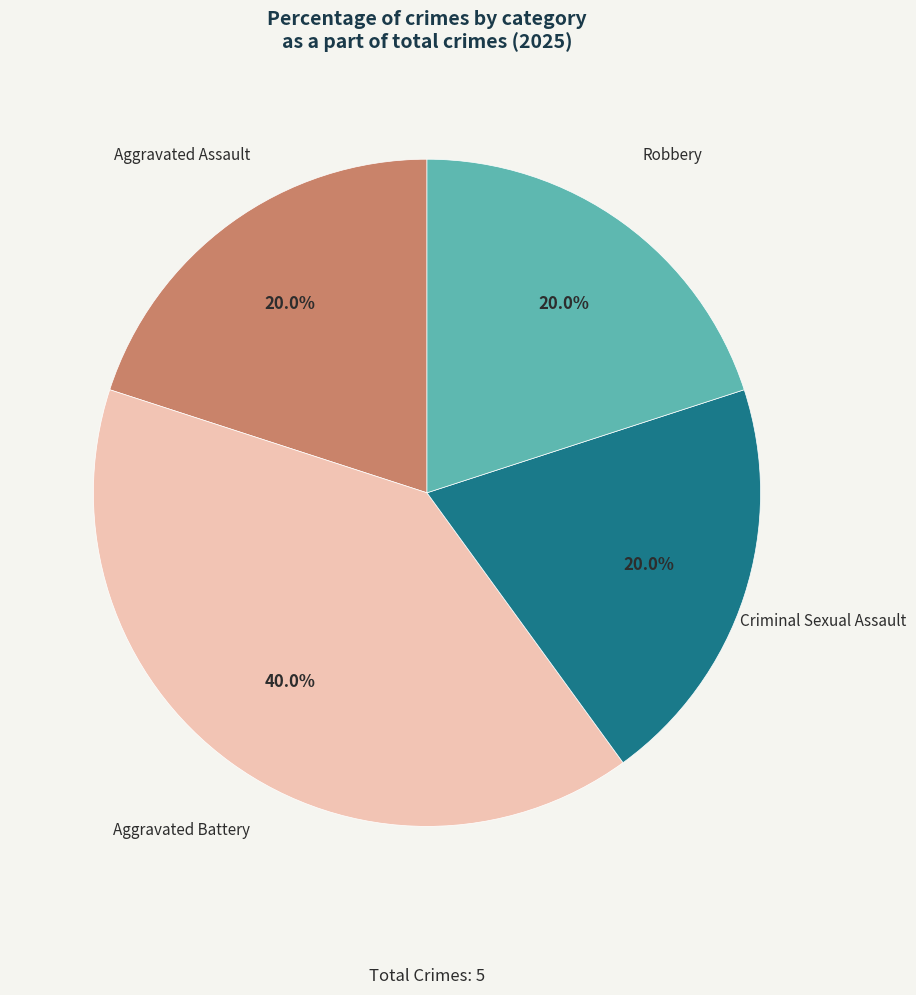

Does any single category account for the majority?

No